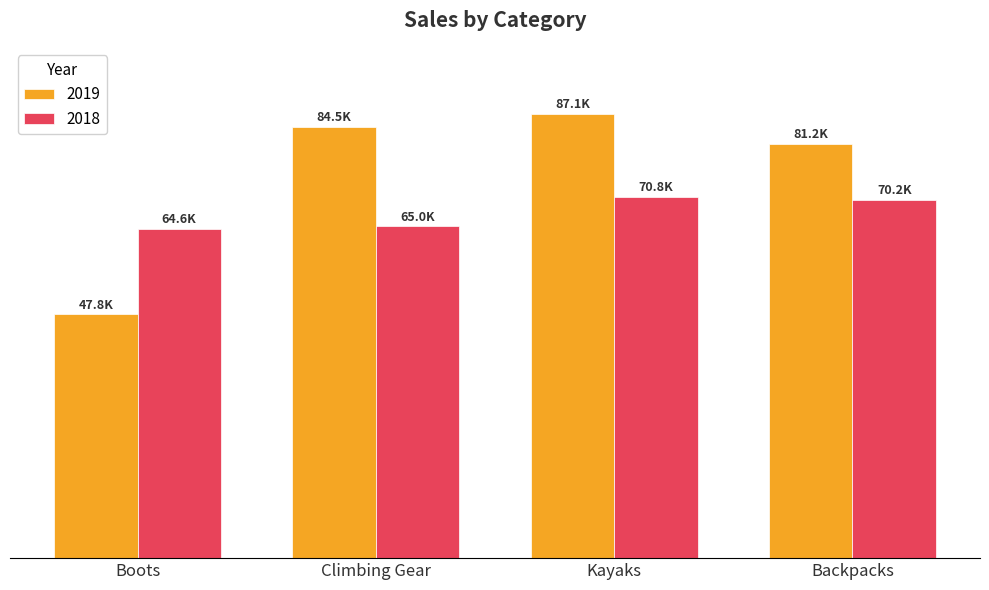

Are the bars horizontal?

No